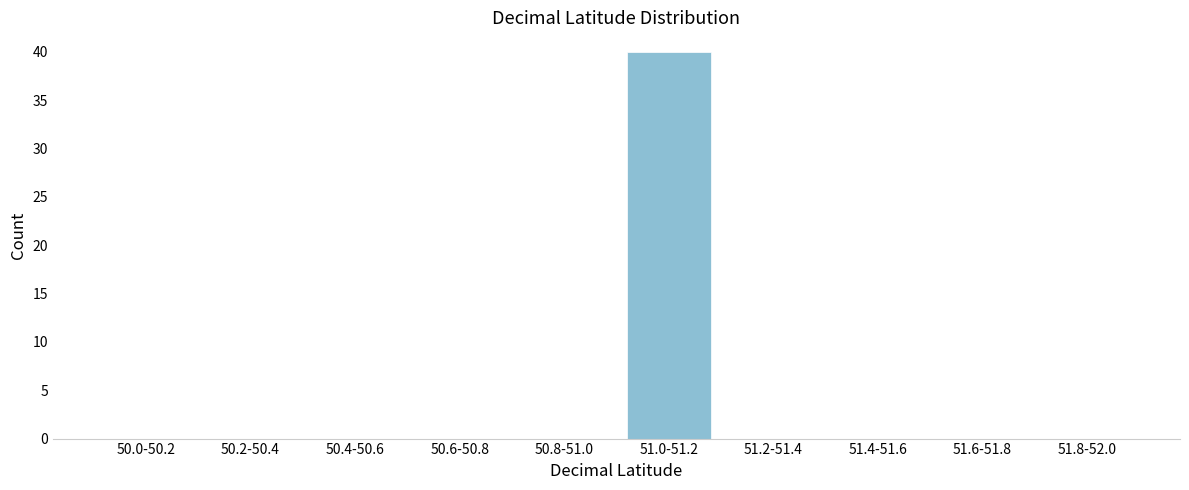

Reading right to left, what are all the values shown in this chart?

51.8-52.0=0	51.6-51.8=0	51.4-51.6=0	51.2-51.4=0	51.0-51.2=40	50.8-51.0=0	50.6-50.8=0	50.4-50.6=0	50.2-50.4=0	50.0-50.2=0